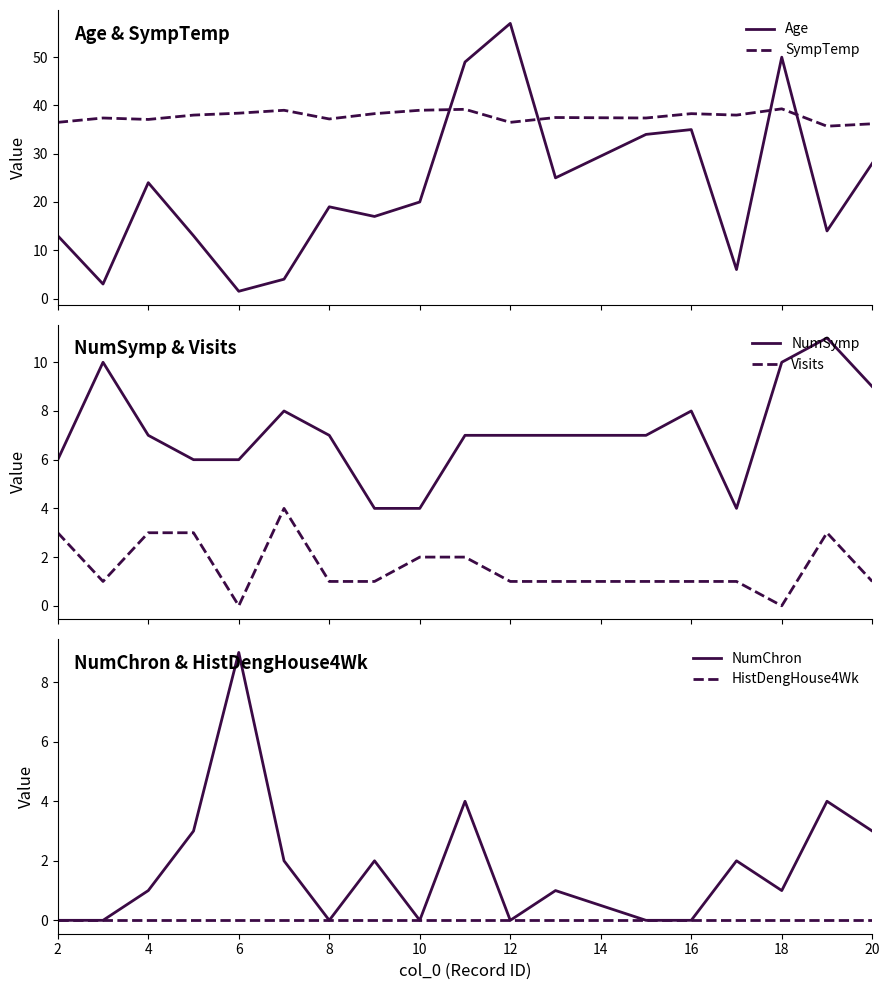

What is the highest value of the SympTemp series?

39.3